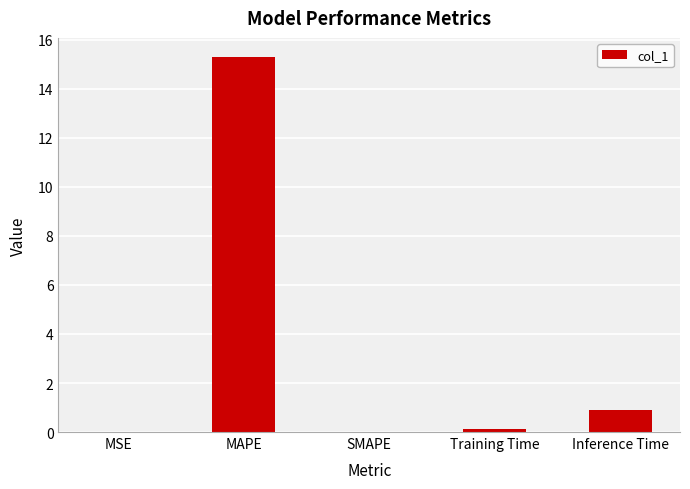

At which category does the chart reach its peak across all series?

MAPE